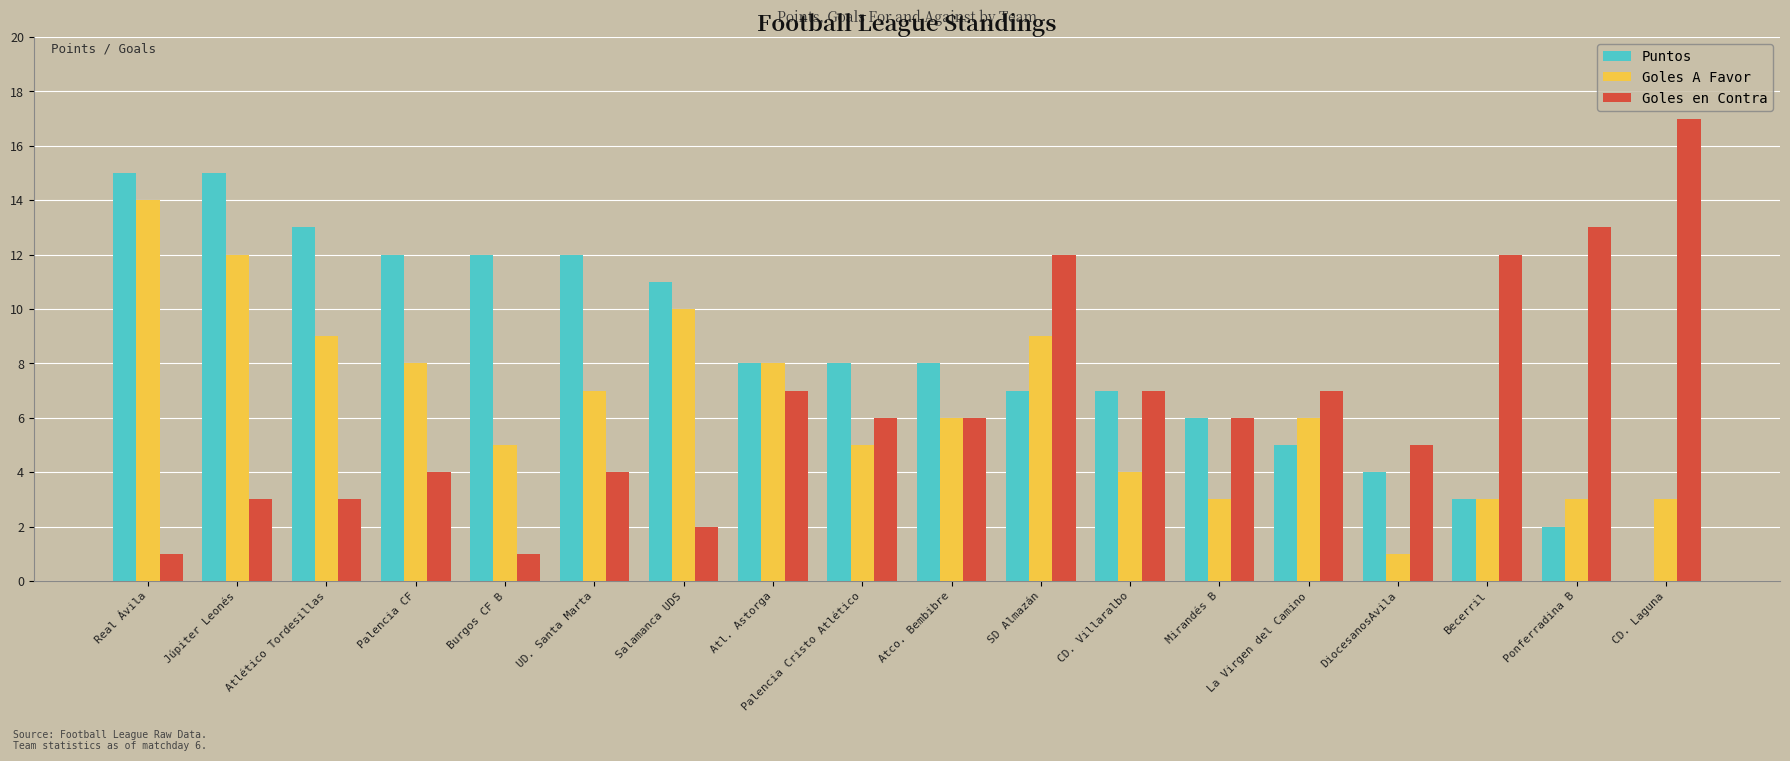

How many categories are shown in the chart?

18